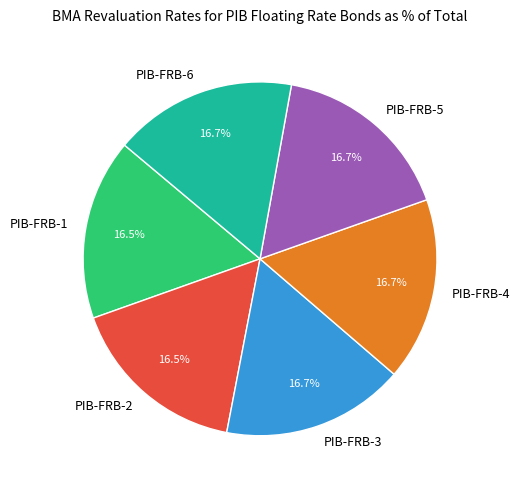

Do PIB-FRB-4 and PIB-FRB-5 together represent more than half of the pie?

No